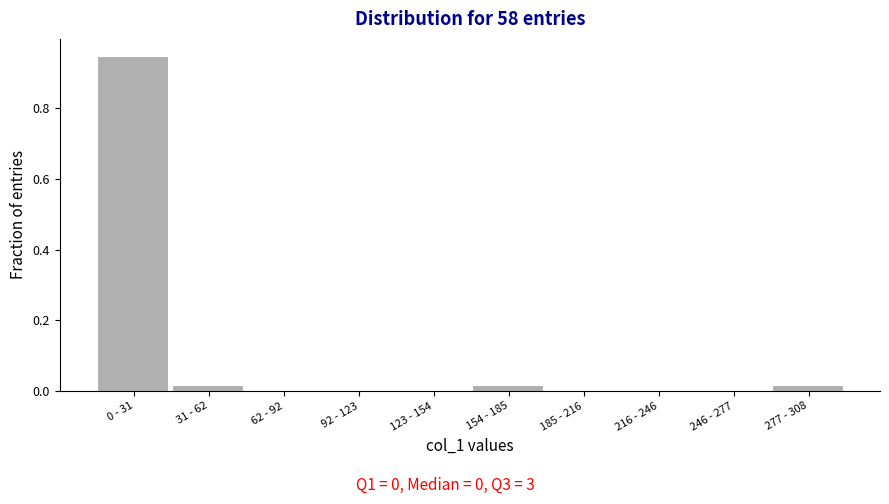

What is the sum of all values?

1.0